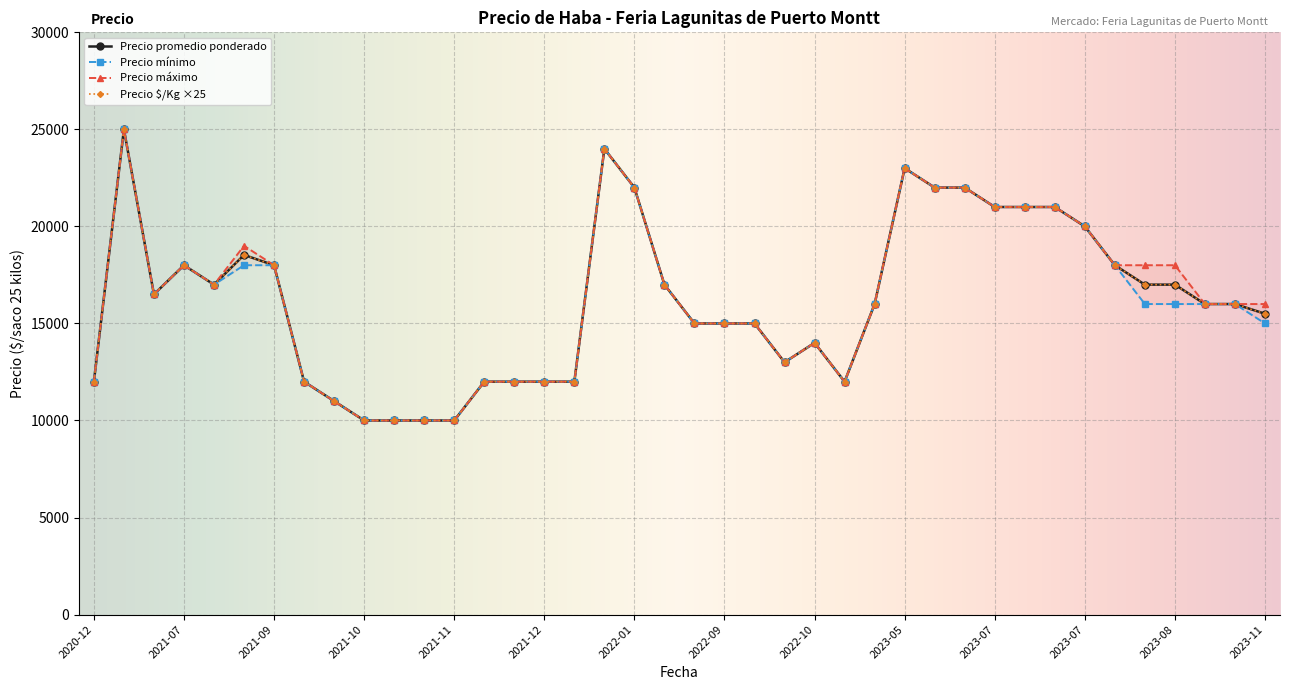

What is the label of the 21st point from the right?

2022-09